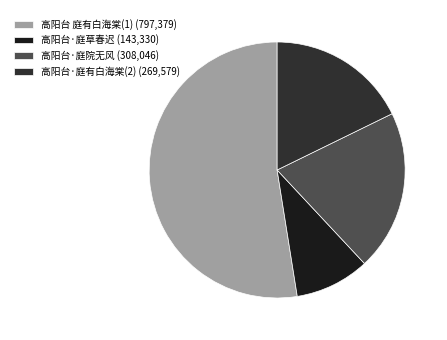

Is there a majority slice in this chart?

Yes